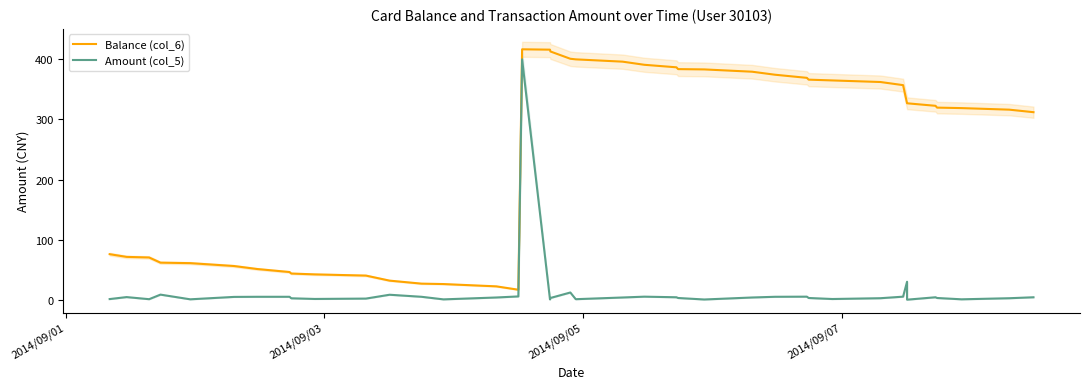

What is the difference between the maximum and minimum values in the Balance (col_6) series?

400.0